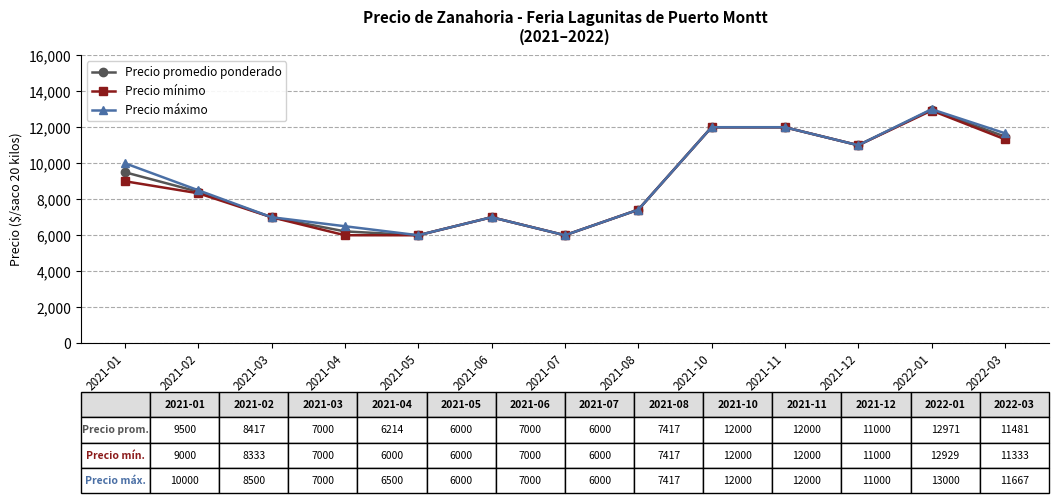

What is the greatest value displayed?

13000